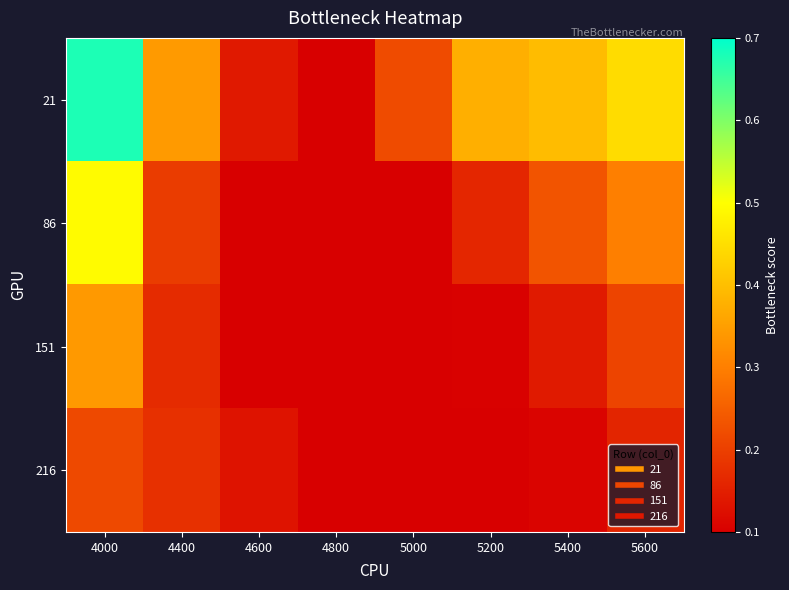

List the series in order of their peak value, lowest first.

216, 151, 86, 21